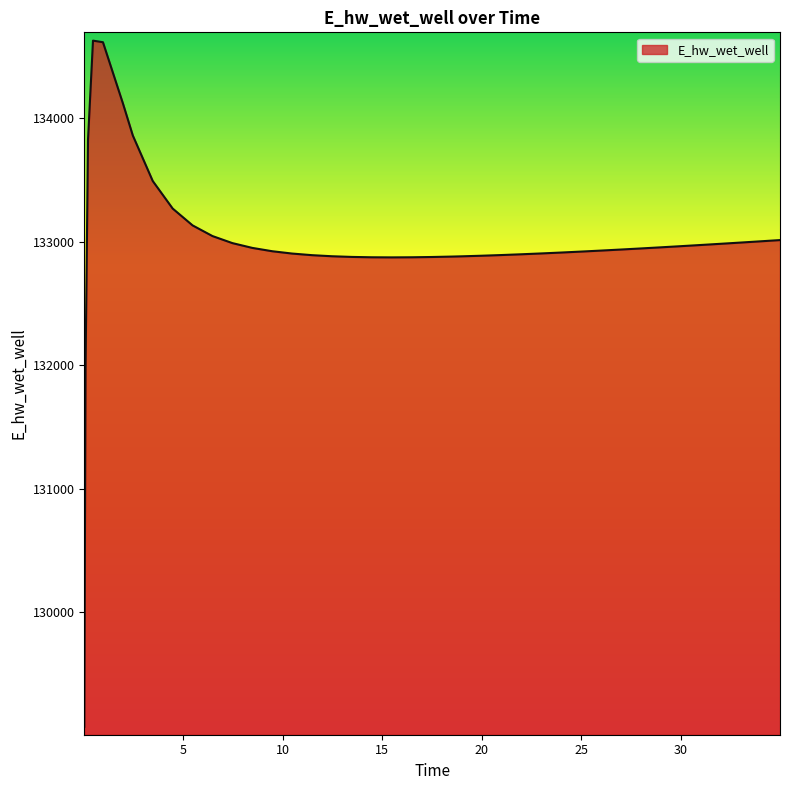

What is the smallest value displayed?

129070.3